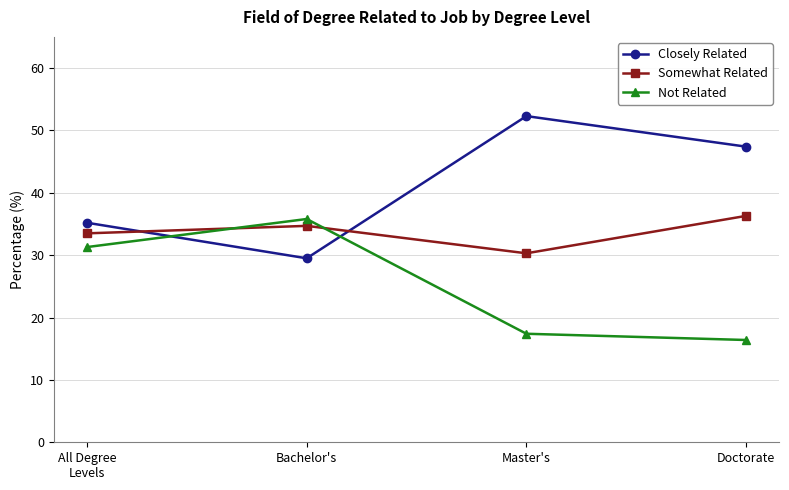

What is the spread (max minus min) of values at Doctorate?

31.0